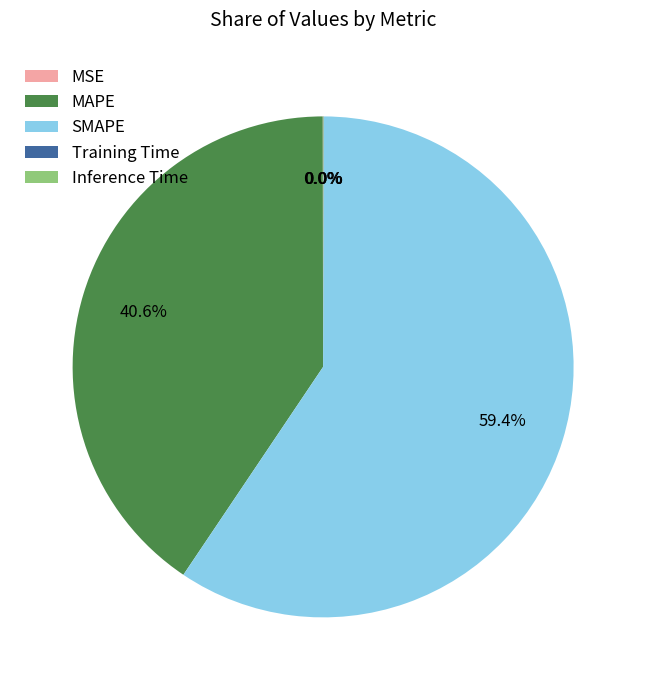

Is SMAPE the majority of the pie?

Yes